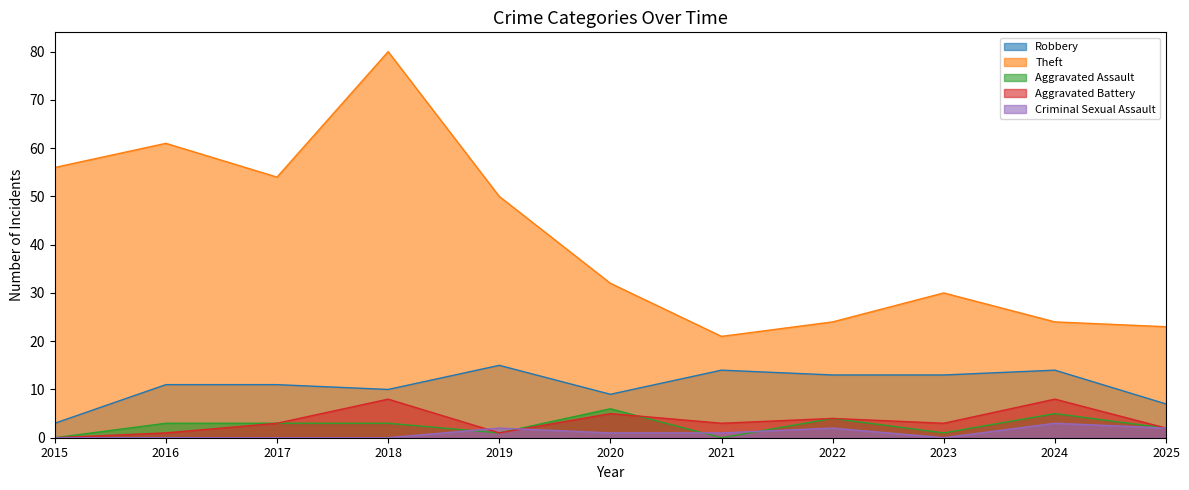

The Aggravated Assault series shows 1 at 2025. True or false?

False